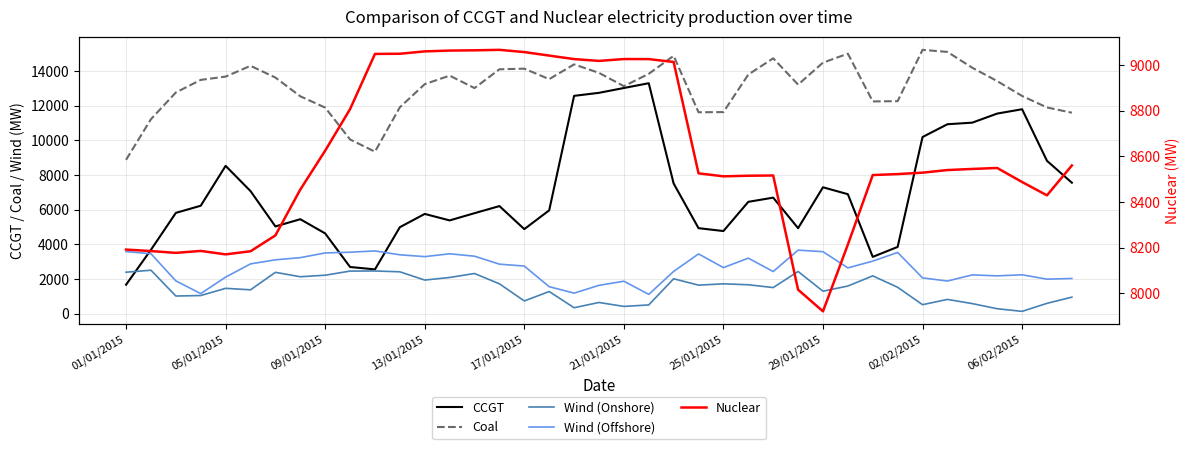

How many data points in Wind (Onshore) are above 1517?

20